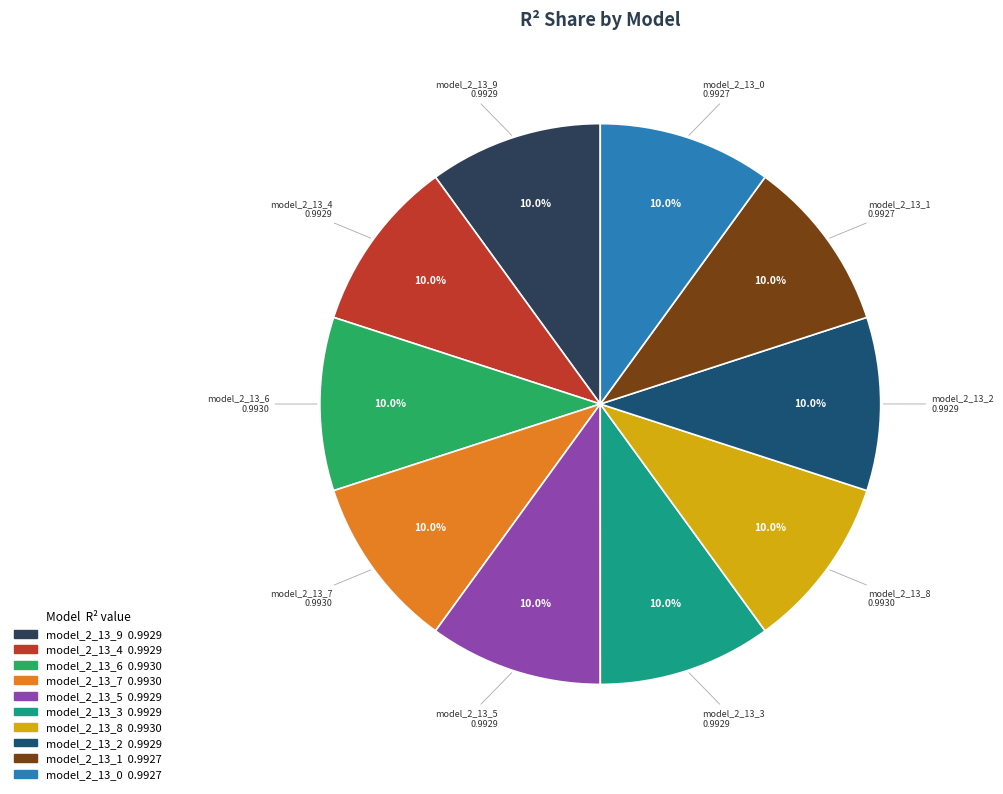

The model_2_13_5 slice represents 20% of the pie. True or false?

False